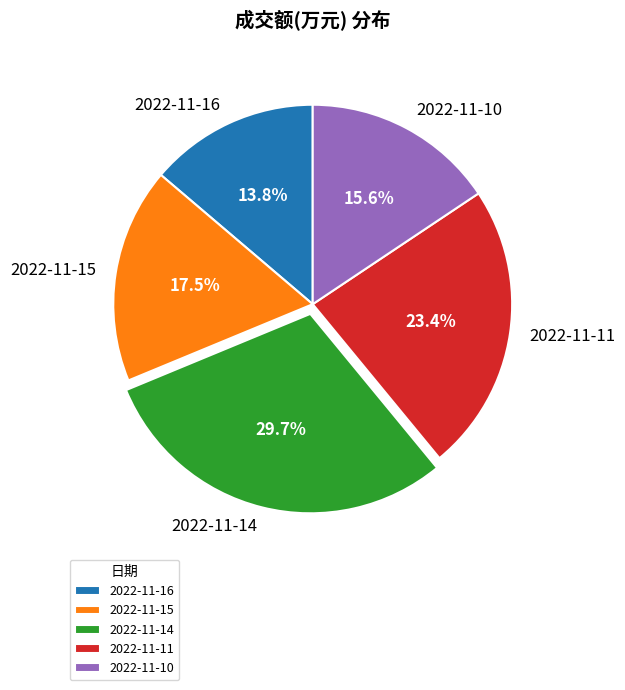

How many segments does this pie chart have?

5